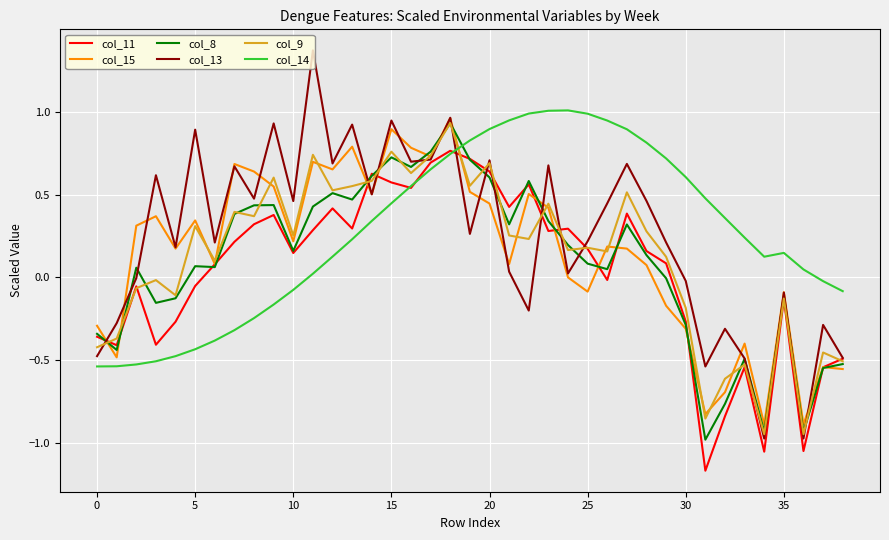

Which series ends up on top after the final intersection of col_14 and col_13?

col_14